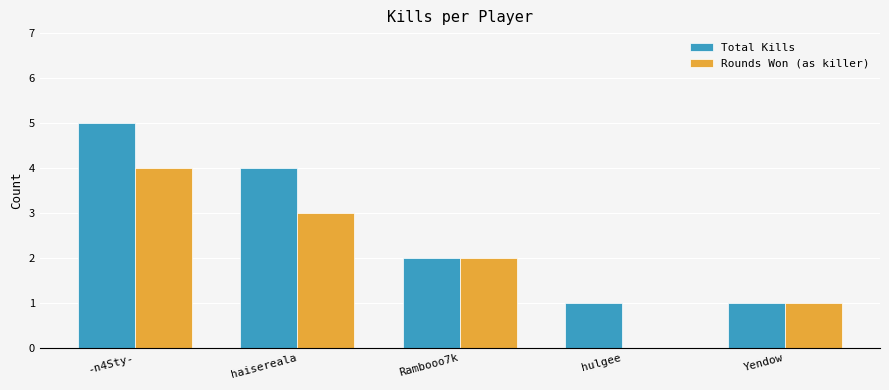

Which series changed the most between -n4Sty- and Yendow?

Total Kills